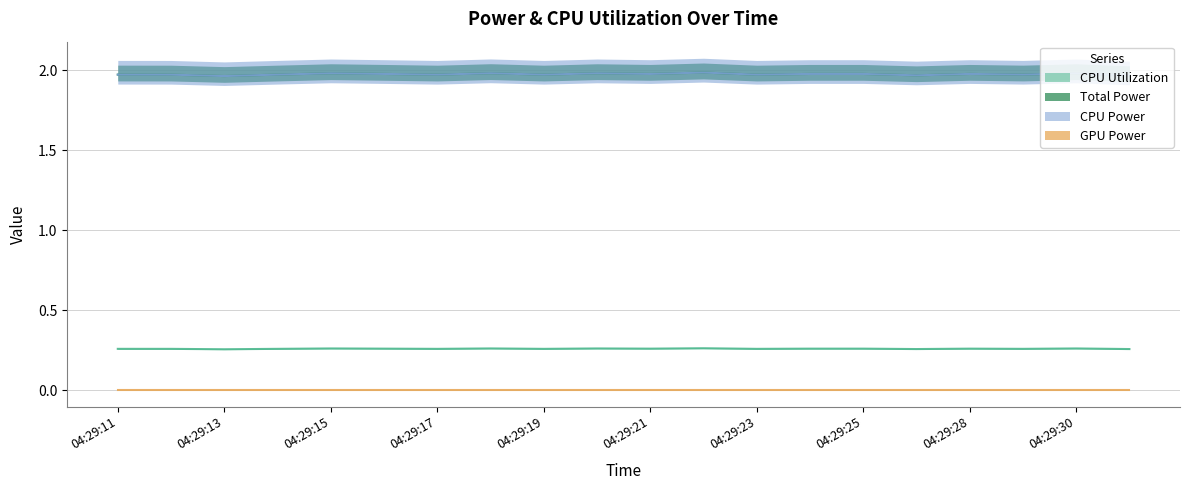

At which label does CPU Utilization reach its minimum?

04:29:13